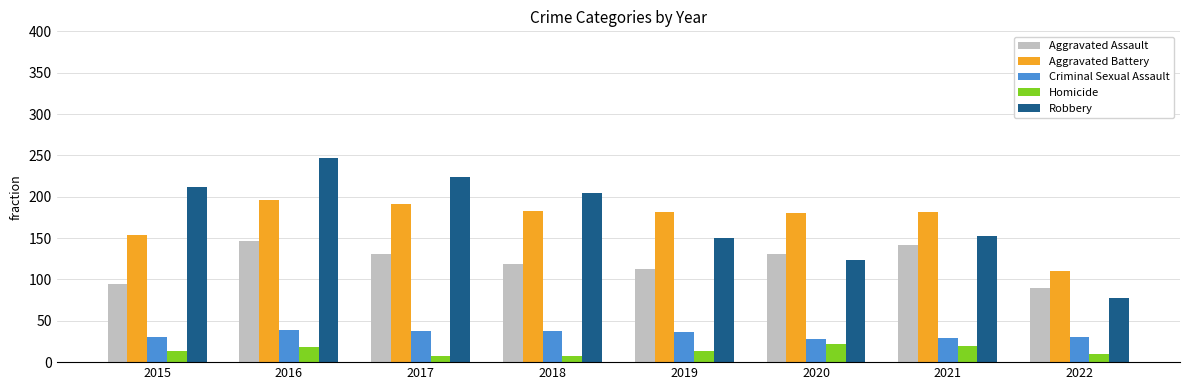

At which label does Aggravated Assault reach its minimum?

2022